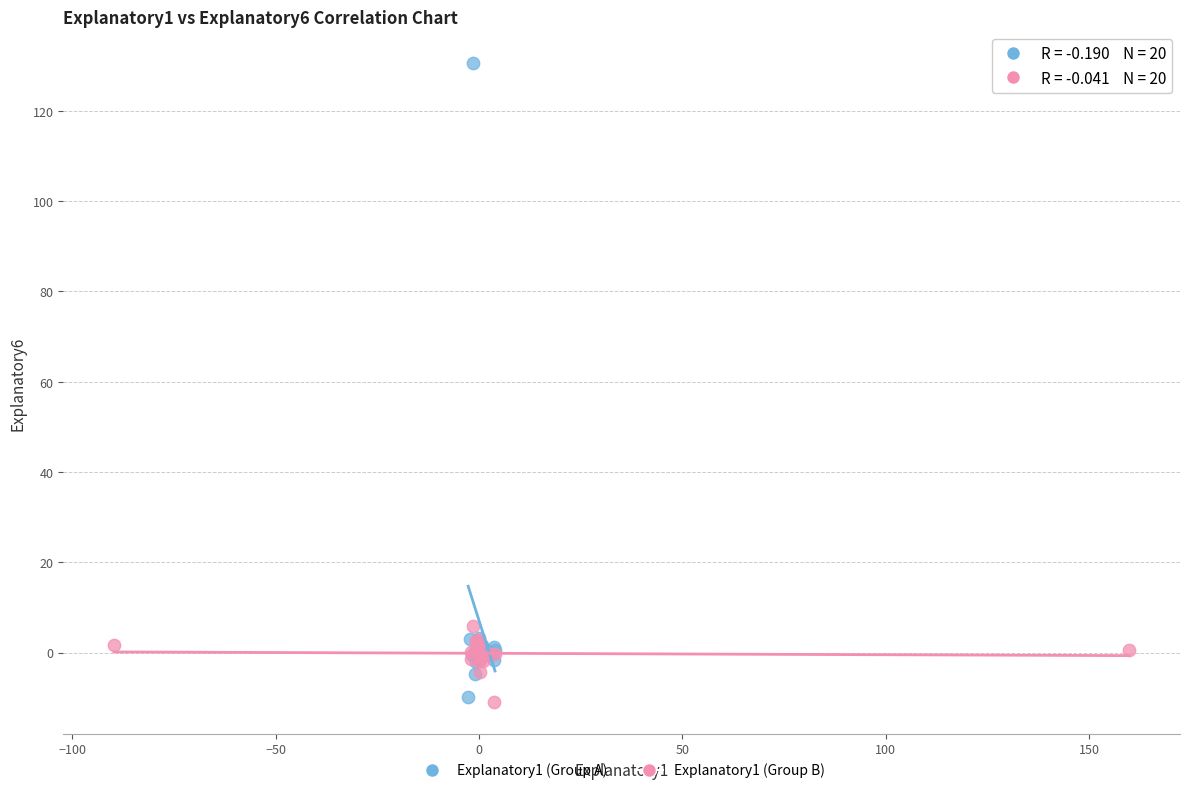

Which series reaches the maximum Y coordinate?

Explanatory1 (Group A)